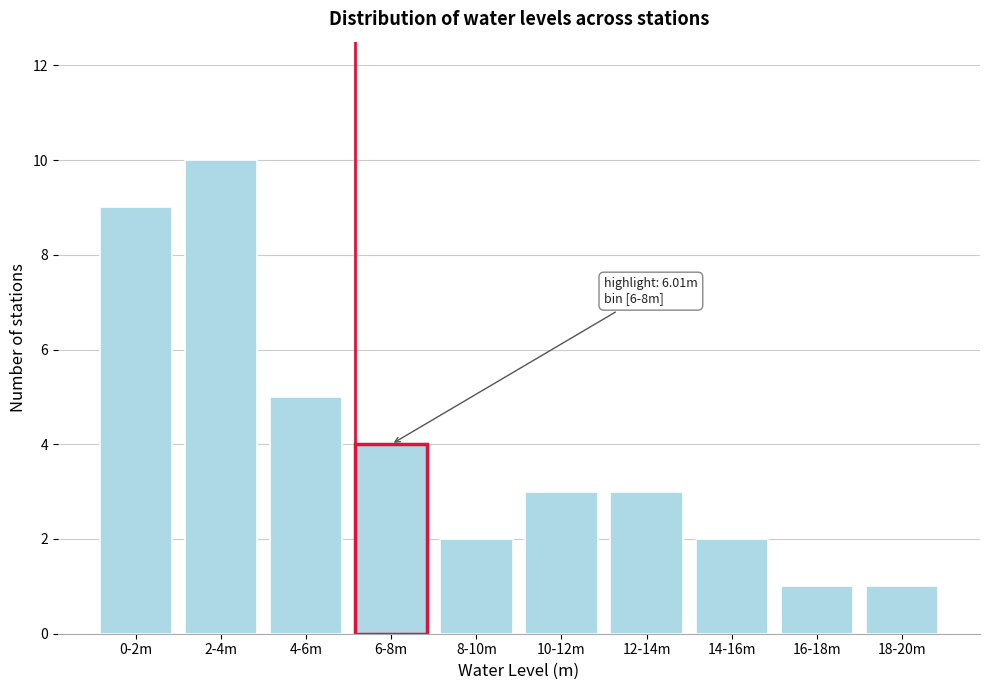

Reading left to right, what are all the values shown in this chart?

9	10	5	4	2	3	3	2	1	1